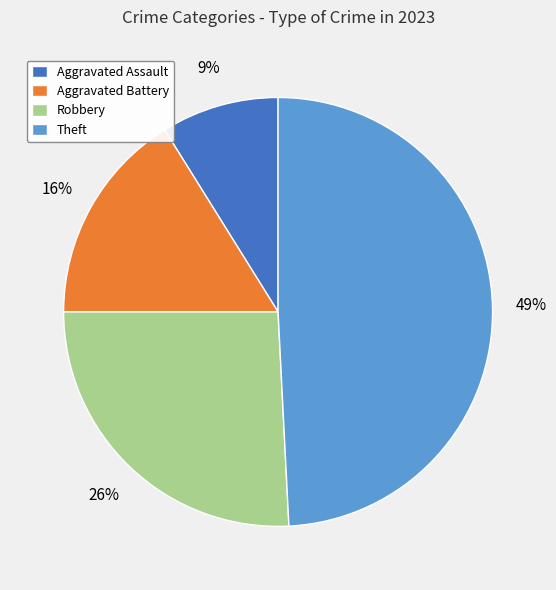

How many slices are in this pie chart?

4